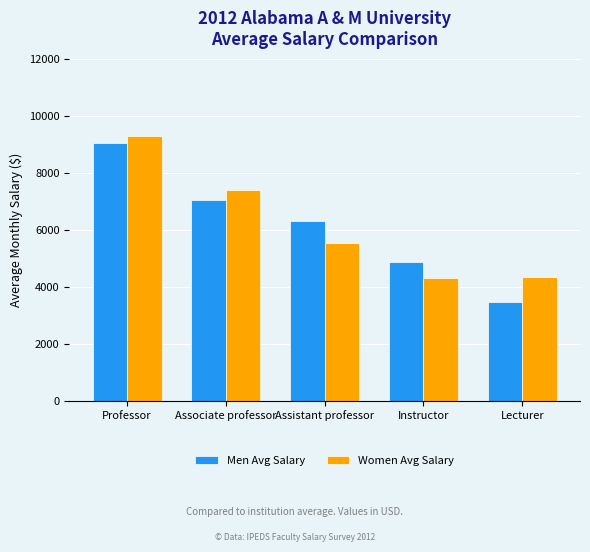

Which label corresponds to the smallest value in the chart?

Lecturer